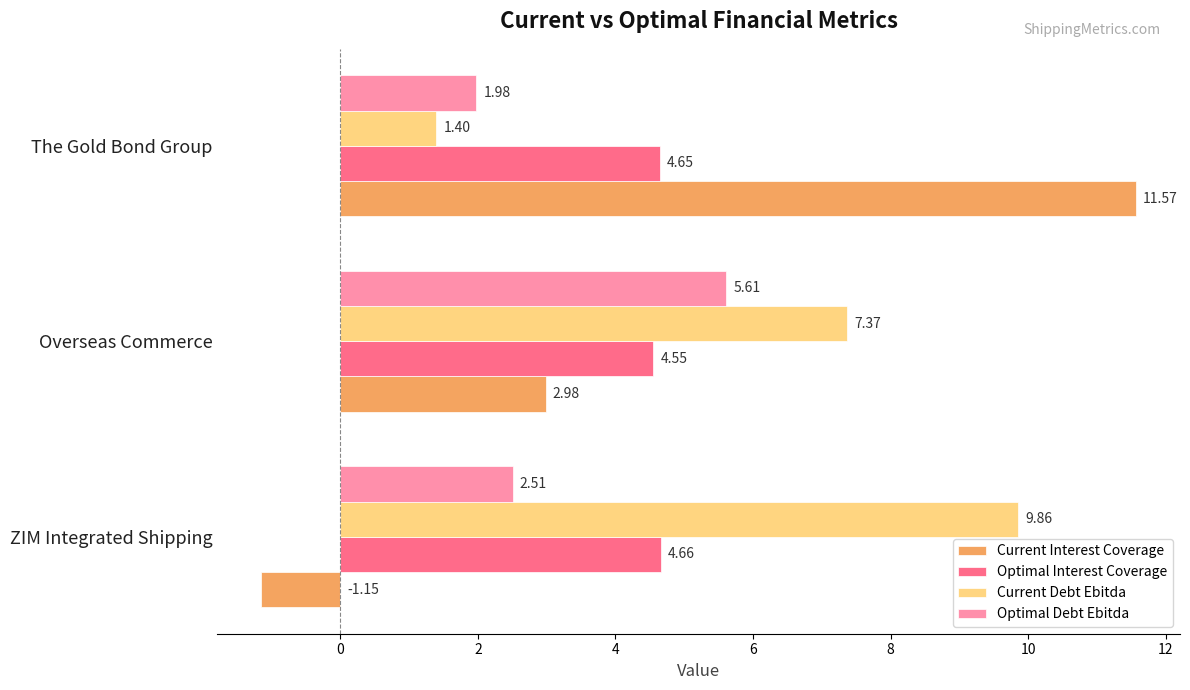

Which category has the highest value in the Optimal Interest Coverage series?

ZIM Integrated Shipping